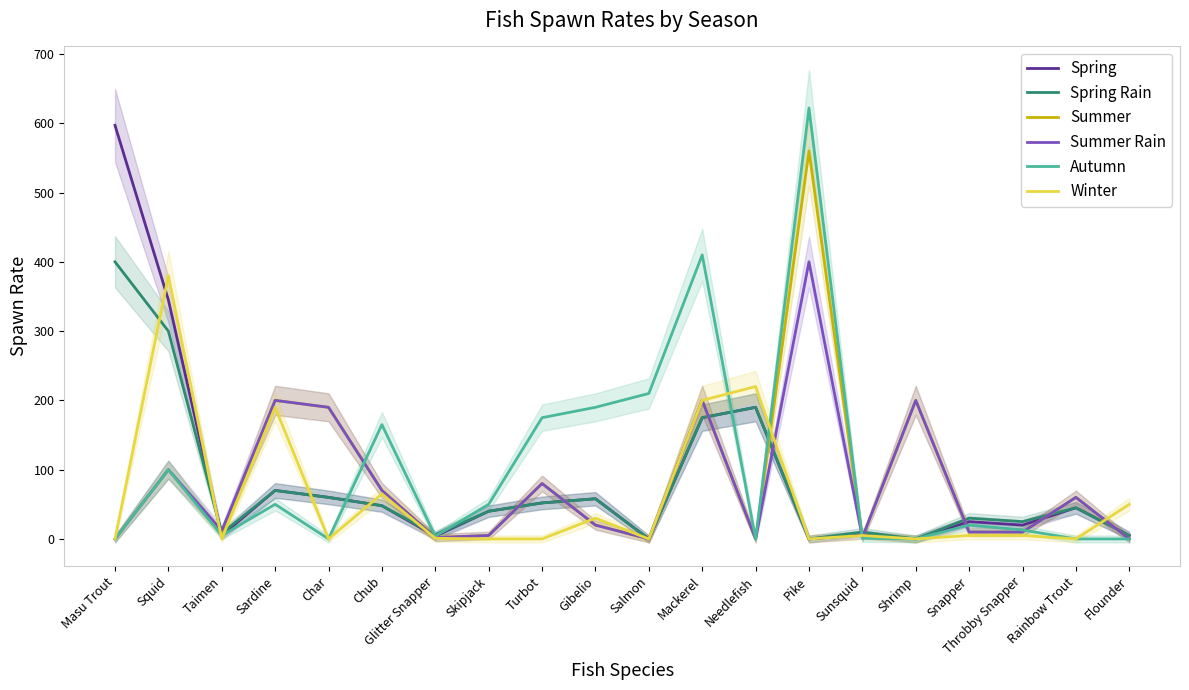

True or false: Winter and Spring intersect in this chart.

True